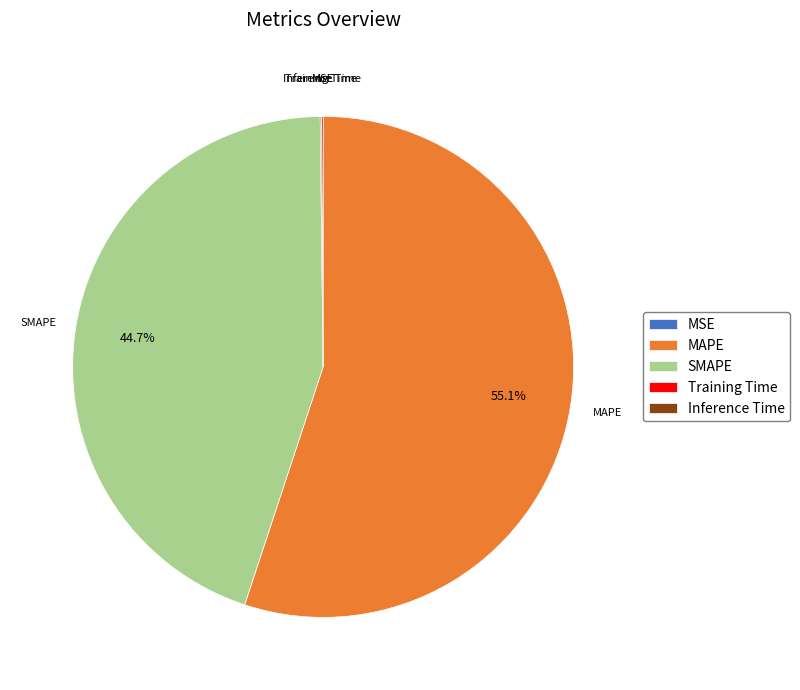

To the nearest percent, what is the difference between the largest and smallest slice percentages?

55%